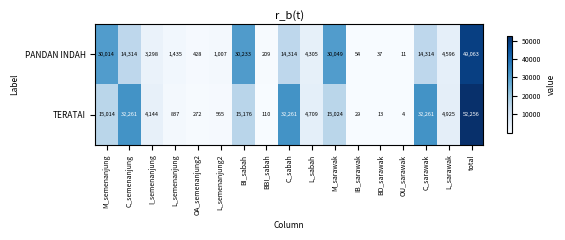

Which series changed the most between OU_sarawak and total?

TERATAI